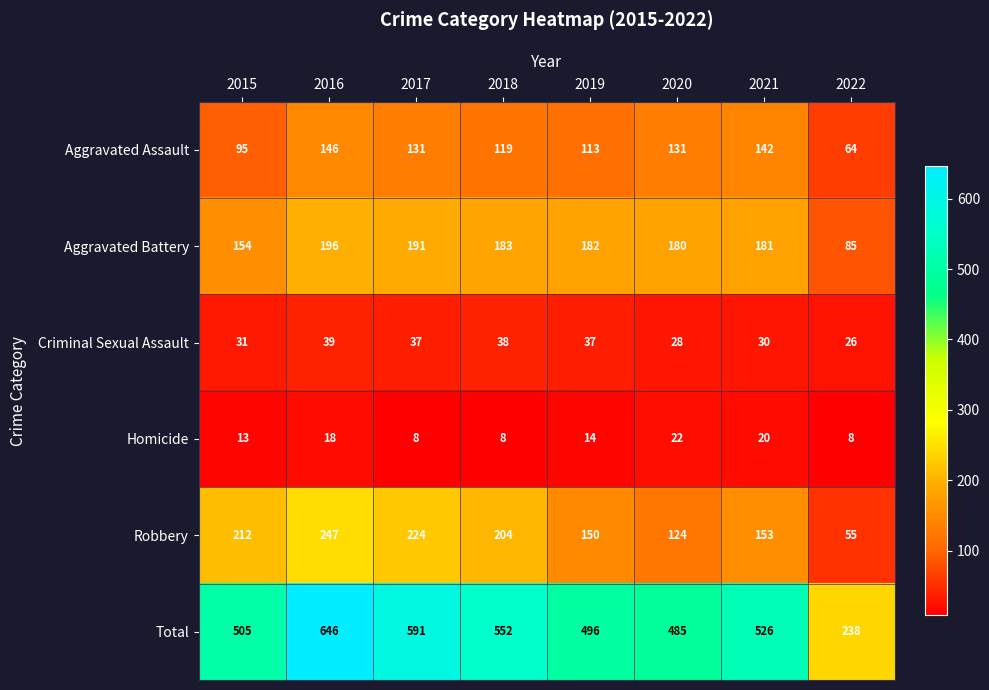

Read the Robbery value at 2018, to the nearest 50.

200